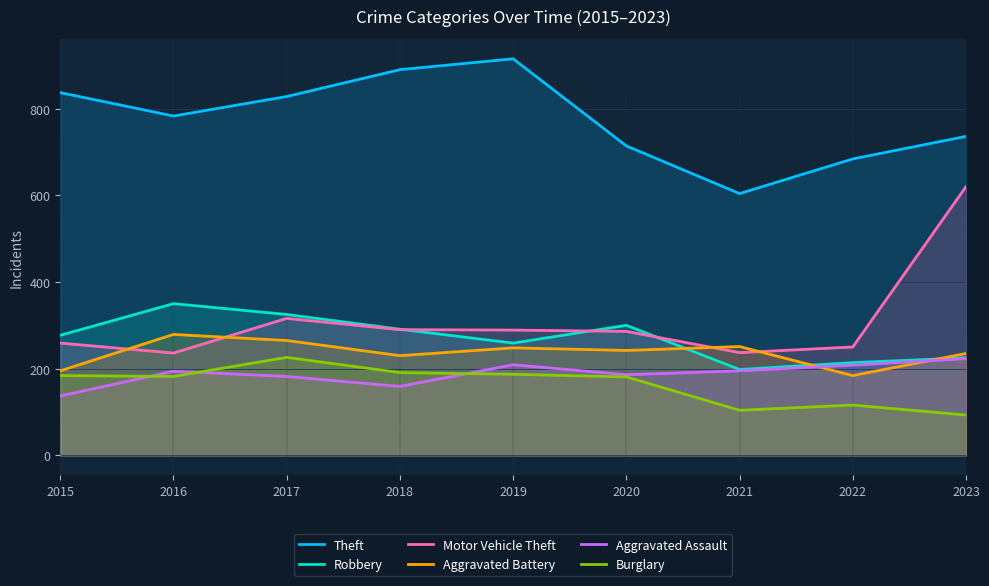

At which label does Robbery first exceed 277?

2016